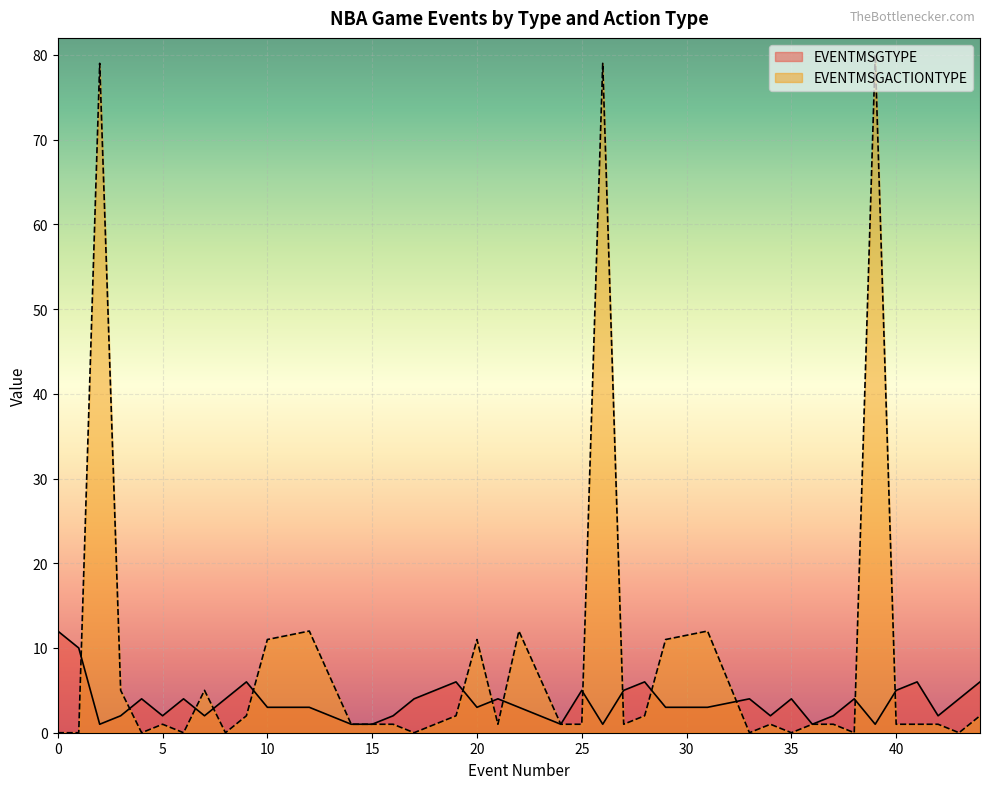

Is the value of EVENTMSGACTIONTYPE at 14 greater than the value of EVENTMSGTYPE at 21?

No